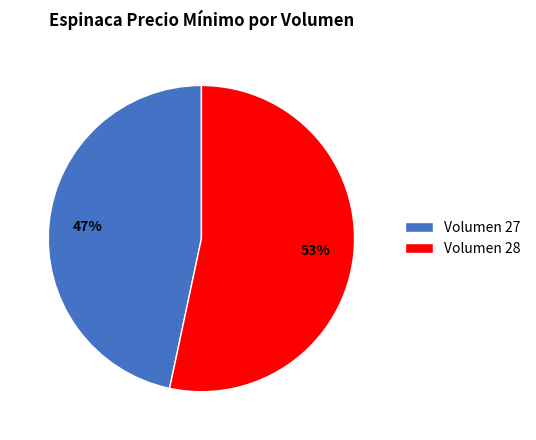

To the nearest percent, what is the combined percentage of Volumen 28 and Volumen 27?

100%